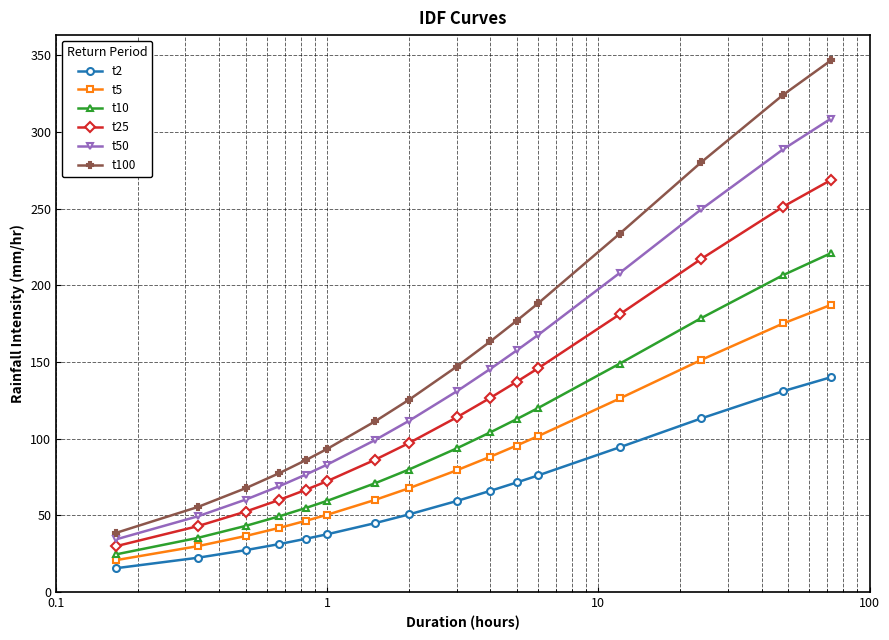

What is the highest value of the t50 series?

308.7